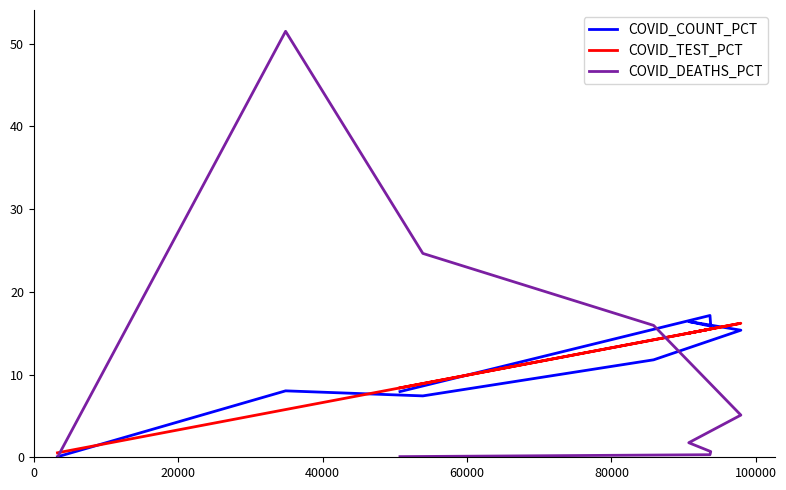

Where do COVID_COUNT_PCT and COVID_TEST_PCT first cross each other?

0 and 20000